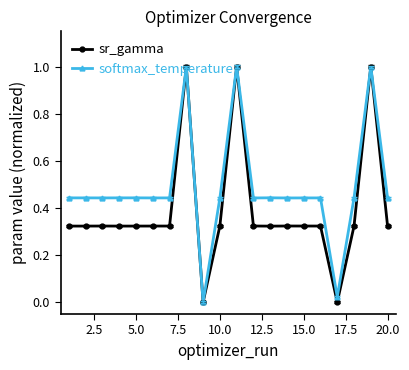

True or false: softmax_temperature has more than 0 interior local peaks.

True